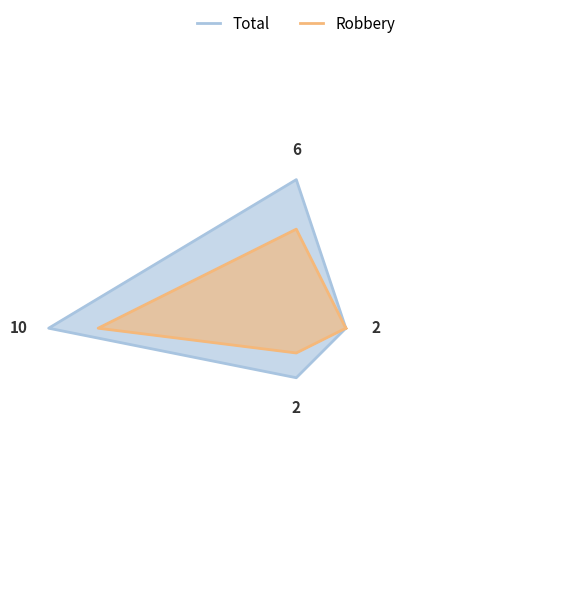

Count the Robbery values in the range 2 to 4.

3